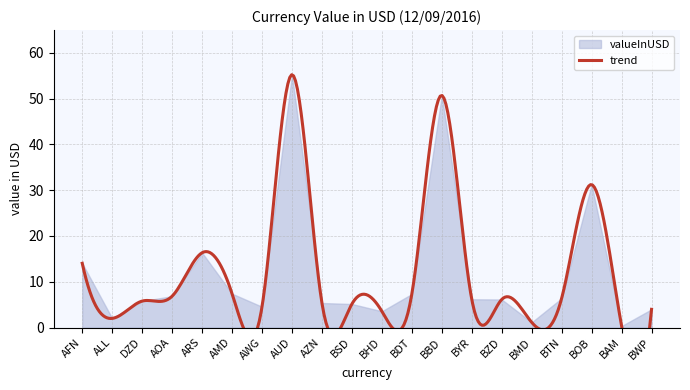

Reading left to right, extract all data points from this chart.

AFN=14.0	ALL=2.0	DZD=5.8	AOA=6.8	ARS=16.3	AMD=7.4	AWG=4.5	AUD=55.3	AZN=5.4	BSD=5.1	BHD=3.5	BDT=7.3	BBD=50.7	BYR=6.2	BZD=6.1	BMD=1.1	BTN=6.4	BOB=31.2	BAM=0.3	BWP=4.0